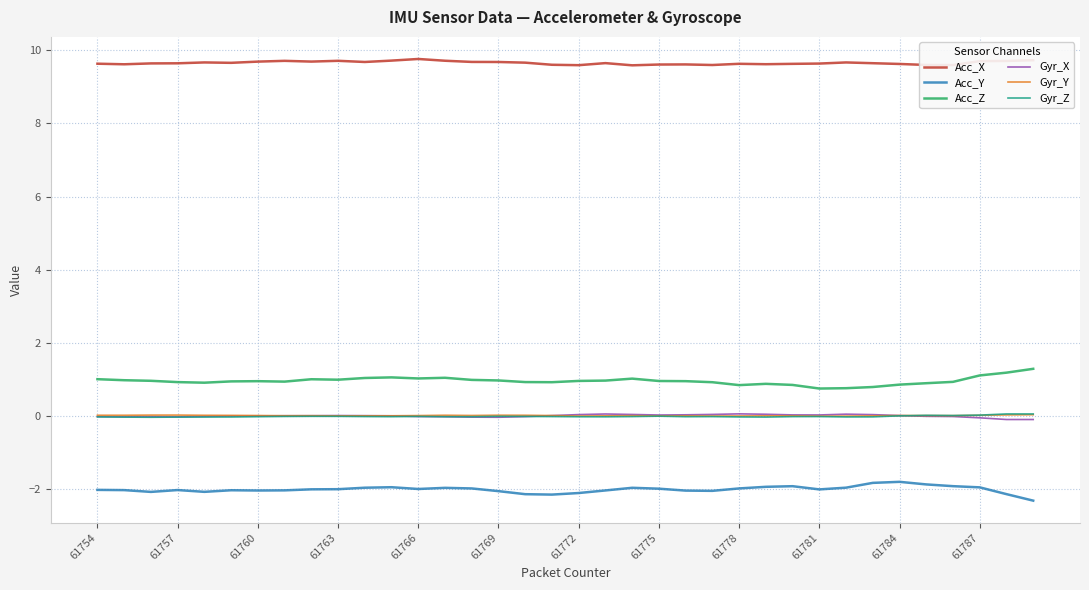

At how many categories does at least one series exceed 8?

36